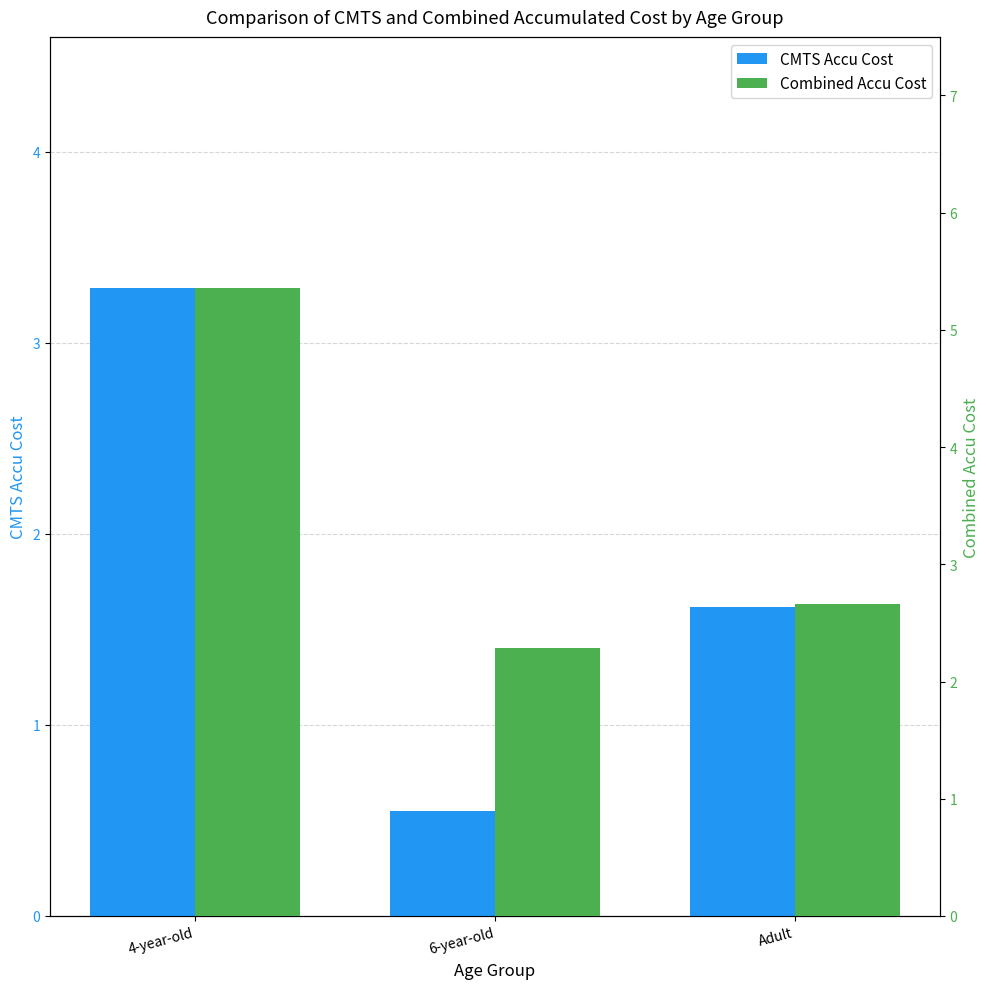

Read the CMTS Accu Cost value at Adult.

1.6